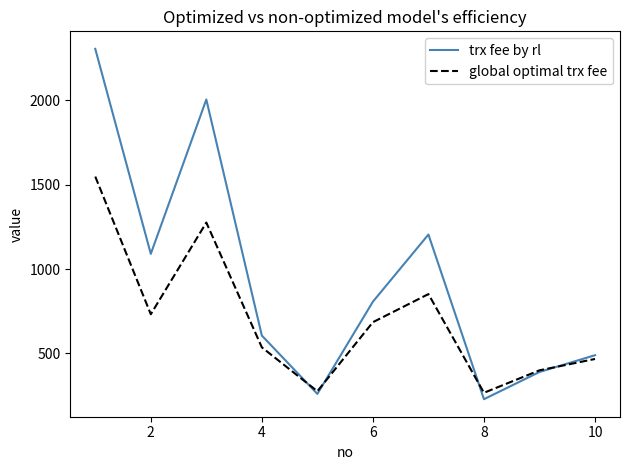

List the series in order of their peak value, highest first.

trx fee by rl, global optimal trx fee